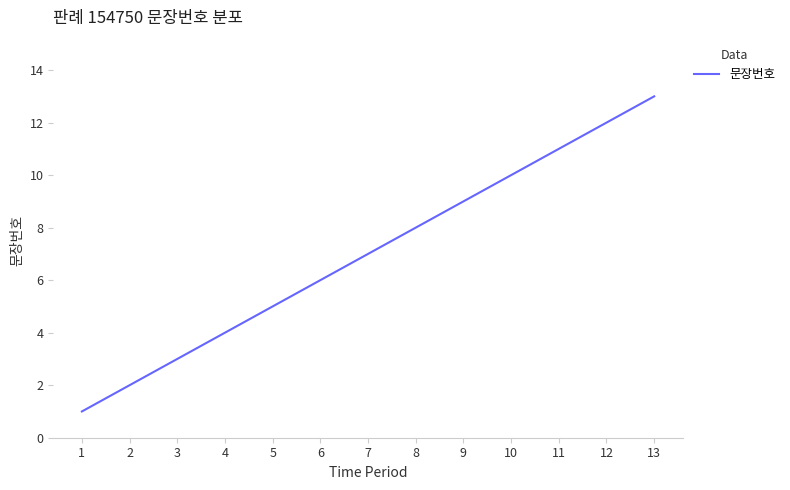

True or false: the data shows 13 at 10.

False